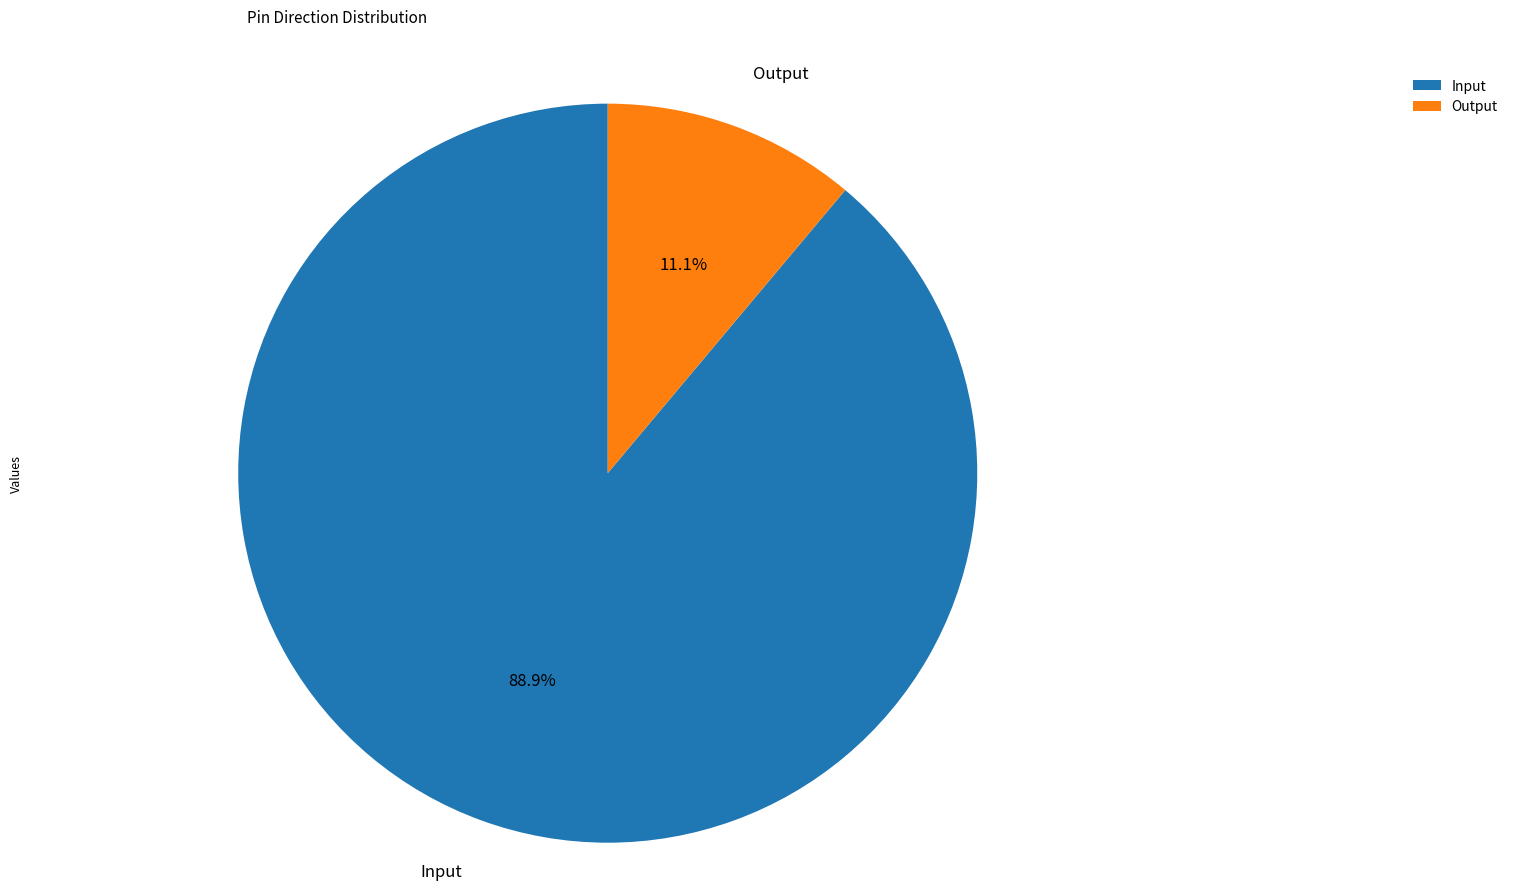

Combined, what portion of the pie is Output and Input?

100.0%